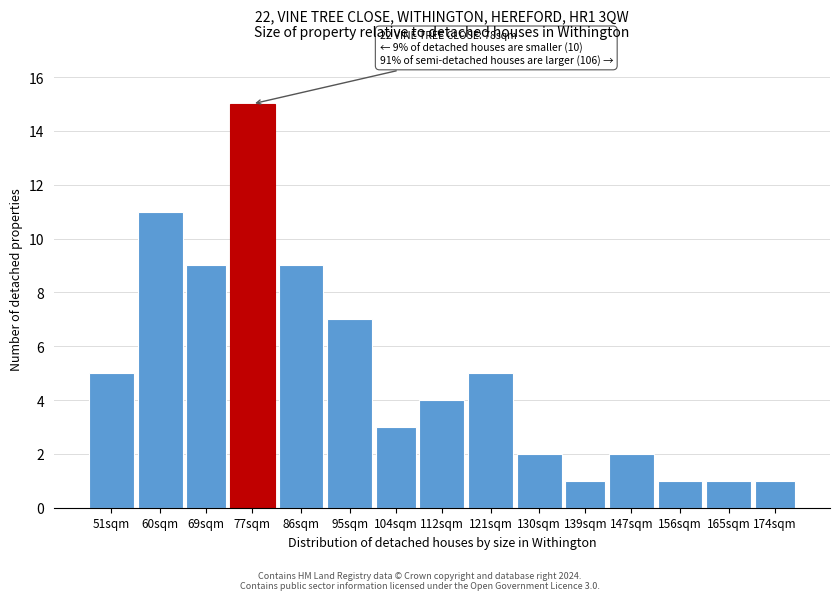

Reading left to right, extract all data points from this chart.

51sqm=5	60sqm=11	69sqm=9	77sqm=15	86sqm=9	95sqm=7	104sqm=3	112sqm=4	121sqm=5	130sqm=2	139sqm=1	147sqm=2	156sqm=1	165sqm=1	174sqm=1